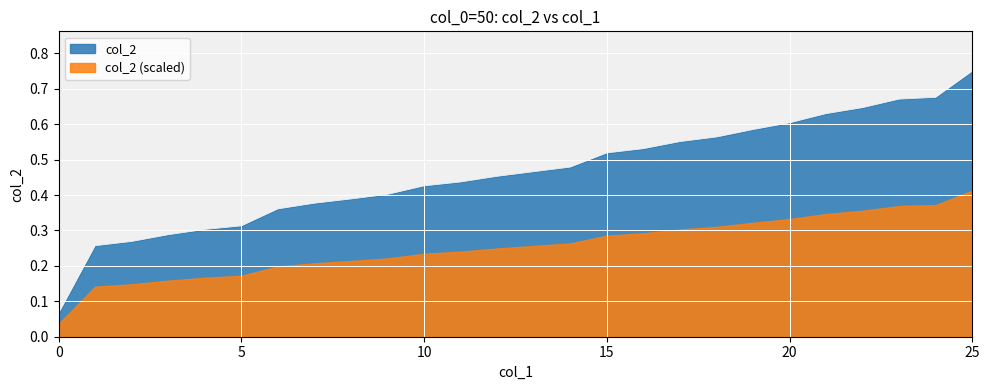

What is the maximum value shown in the chart?

0.8